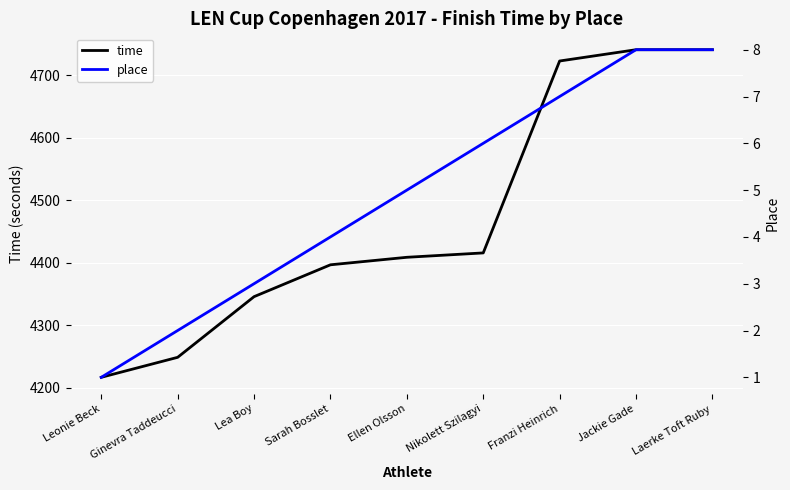

What is the difference between the highest and lowest values at Leonie Beck?

4216.0